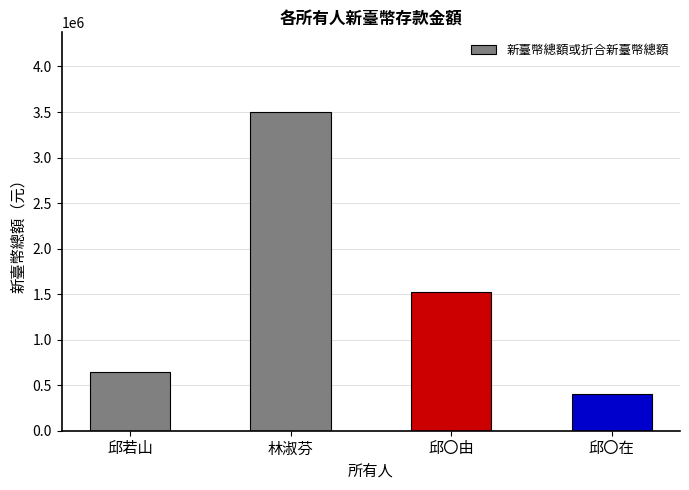

At which category does the chart reach its minimum across all series?

邱〇在